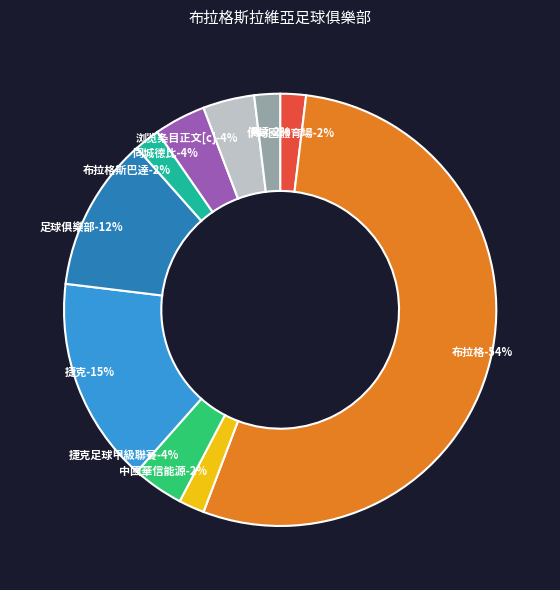

Rank the categories by value from lowest to highest.

伊甸園體育場, 中國華信能源, 布拉格斯巴達, 阅读, 捷克足球甲級聯賽, 同城德比, 浏览条目正文[c], 足球俱樂部, 捷克, 布拉格